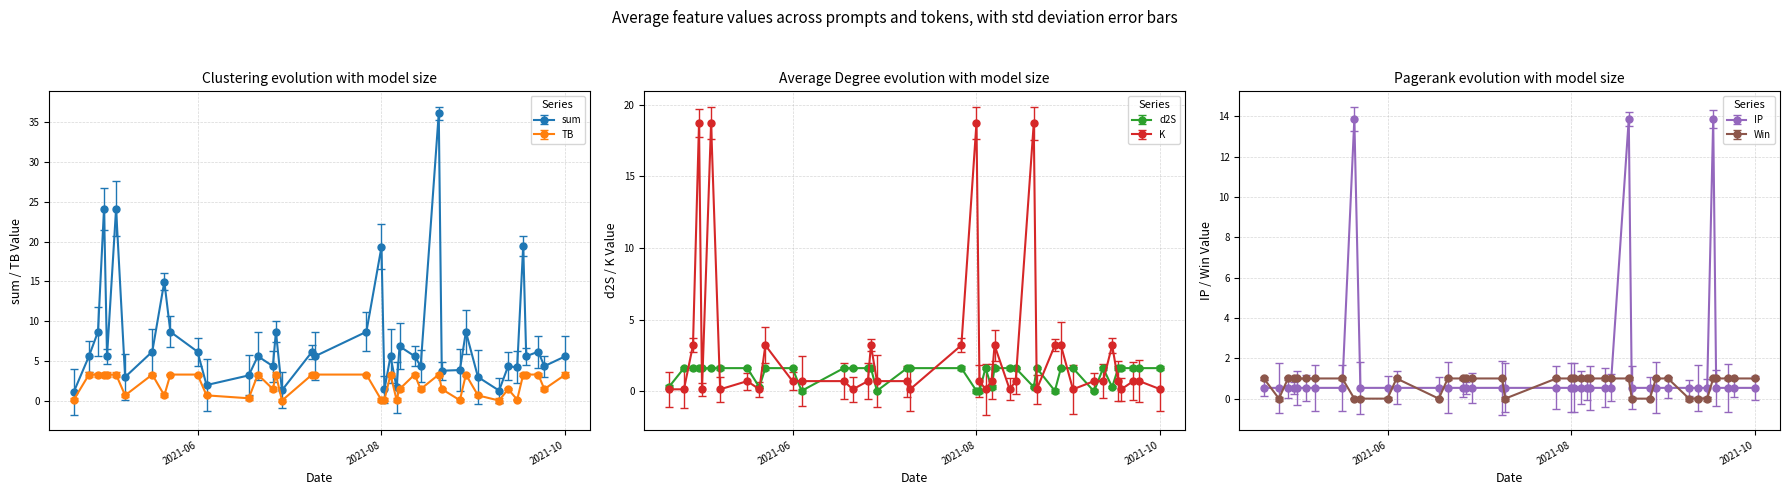

Reading left to right, extract all data points from this chart.

sum: 1.1	5.6	8.7	24.1	5.6	24.1	3.0	6.2	15.0	8.7	6.2	2.0	3.2	5.6	4.3	8.7	1.3	6.2	5.6	8.7	19.3	1.4	5.6	1.7	6.8	5.6	4.3	36.2	3.8	3.8	8.7	3.0	1.3	4.3	4.2	19.5	5.6	6.2	4.3	5.6
TB: 0.1	3.3	3.3	3.3	3.3	3.3	0.7	3.3	0.7	3.3	3.3	0.7	0.3	3.3	1.4	3.3	0.0	3.3	3.3	3.3	0.0	0.1	3.3	0.1	1.4	3.3	1.4	3.3	1.4	0.0	3.3	0.7	0.0	1.4	0.1	3.3	3.3	3.3	1.4	3.3
d2S: 0.3	1.6	1.6	1.6	1.6	1.6	1.6	1.6	0.3	1.6	1.6	0.0	1.6	1.6	1.6	1.6	0.0	1.6	1.6	1.6	0.0	0.0	1.6	0.3	1.6	1.6	1.6	0.3	1.6	0.0	1.6	1.6	0.0	1.6	0.3	1.6	1.6	1.6	1.6	1.6
K: 0.1	0.1	3.2	18.7	0.1	18.7	0.1	0.7	0.1	3.2	0.7	0.7	0.7	0.1	0.7	3.2	0.7	0.7	0.1	3.2	18.7	0.7	0.1	0.7	3.2	0.1	0.7	18.7	0.1	3.2	3.2	0.1	0.7	0.7	3.2	0.7	0.1	0.7	0.7	0.1
IP: 0.5	0.5	0.5	0.5	0.5	0.5	0.5	0.5	13.9	0.5	0.5	0.5	0.5	0.5	0.5	0.5	0.5	0.5	0.5	0.5	0.5	0.5	0.5	0.5	0.5	0.5	0.5	13.9	0.5	0.5	0.5	0.5	0.5	0.5	0.5	13.9	0.5	0.5	0.5	0.5
Win: 1.0	0.0	1.0	1.0	1.0	1.0	1.0	1.0	0.0	0.0	0.0	1.0	0.0	1.0	1.0	1.0	1.0	1.0	0.0	1.0	1.0	1.0	1.0	1.0	1.0	1.0	1.0	1.0	0.0	0.0	1.0	1.0	0.0	0.0	0.0	1.0	1.0	1.0	1.0	1.0